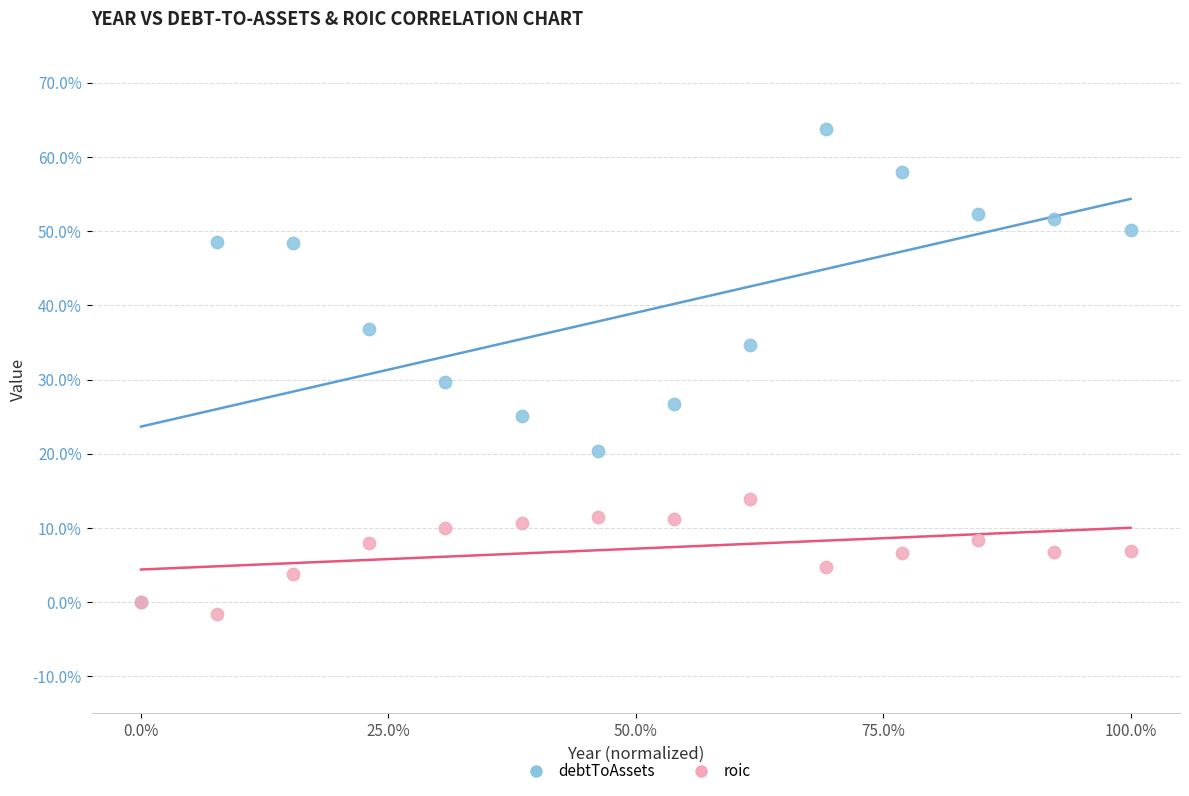

Which series reaches the maximum Y coordinate?

debtToAssets